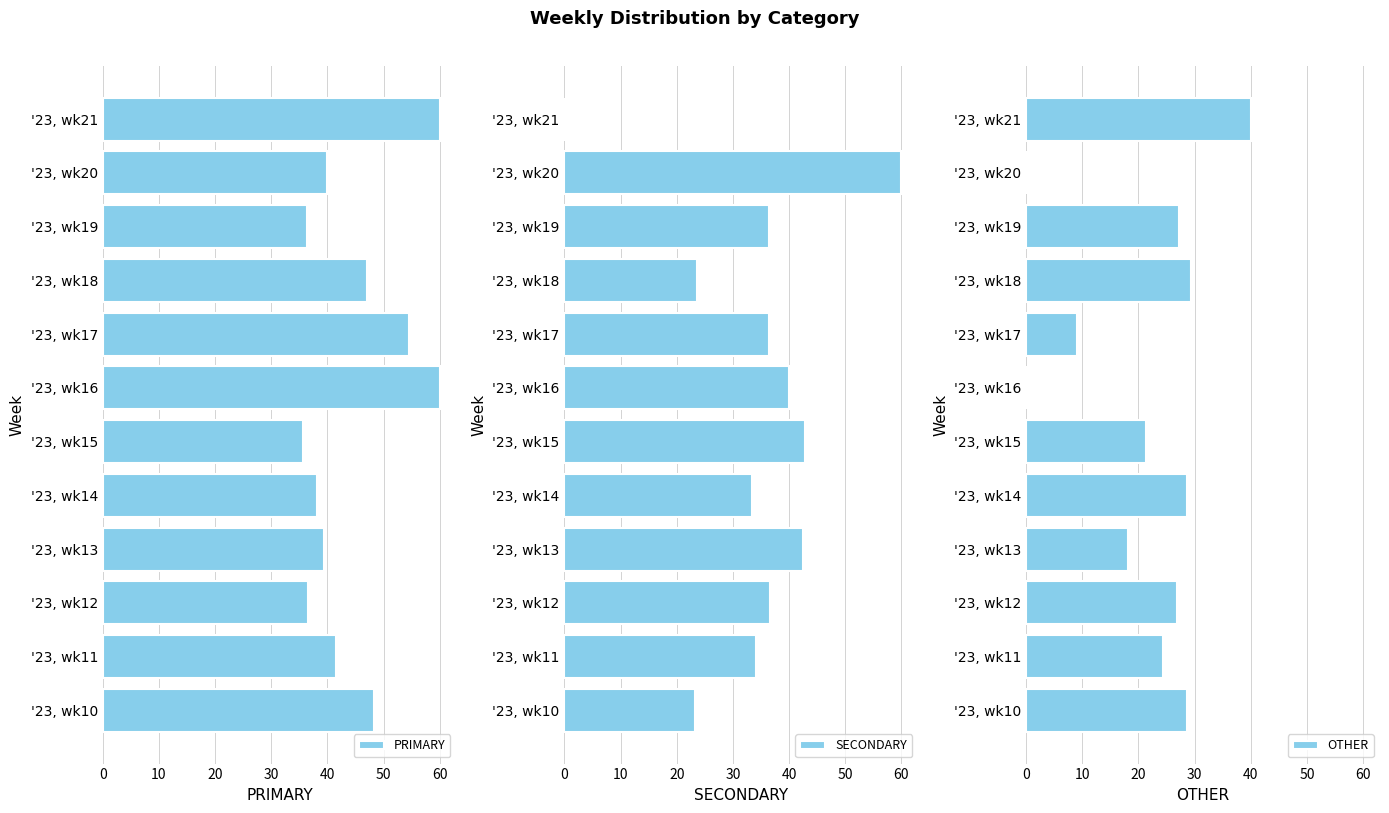

The value of SECONDARY at '23, wk19 is 24.7. True or false?

False